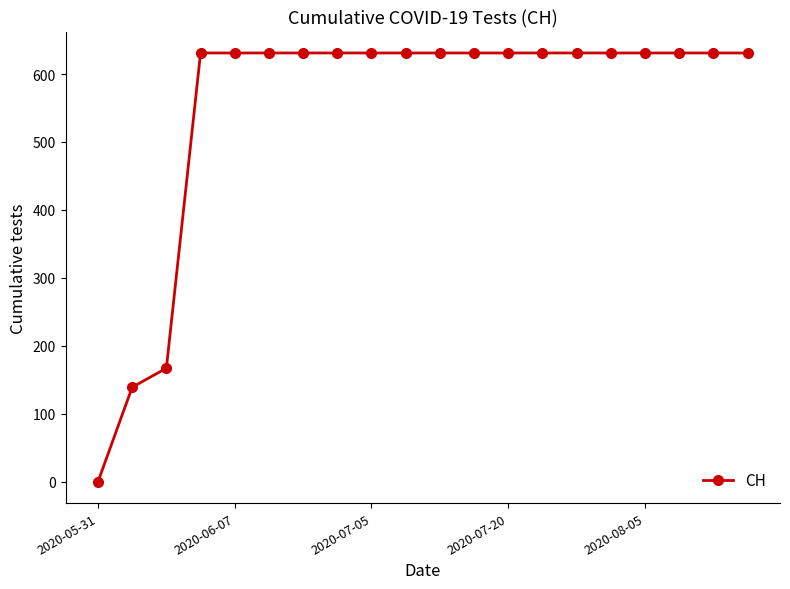

What is the sum of all values?

11033